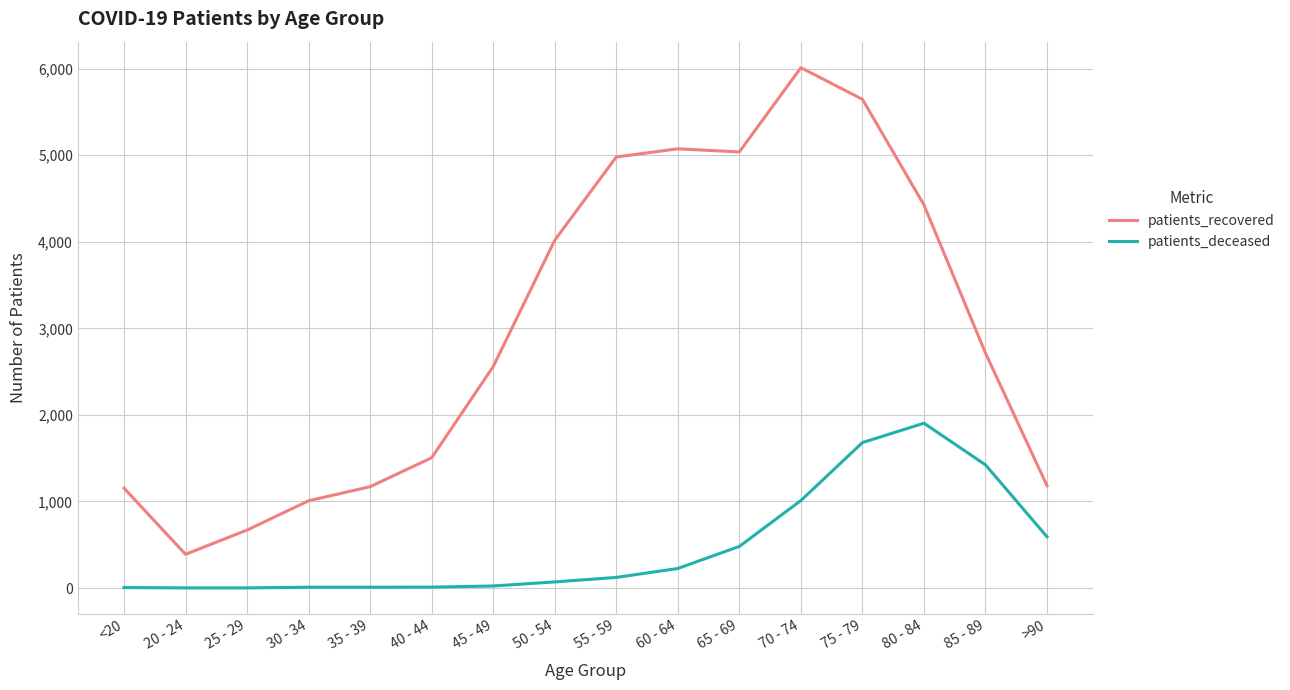

At which category does the chart reach its peak across all series?

70 - 74